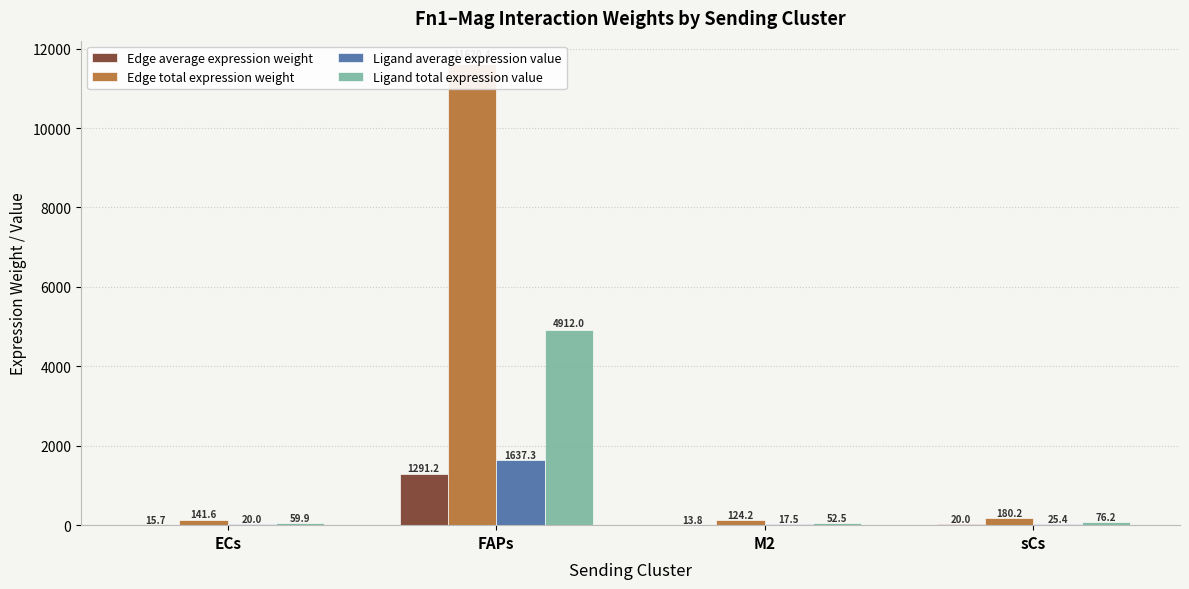

The Ligand average expression value series shows 20.0 at ECs. True or false?

True